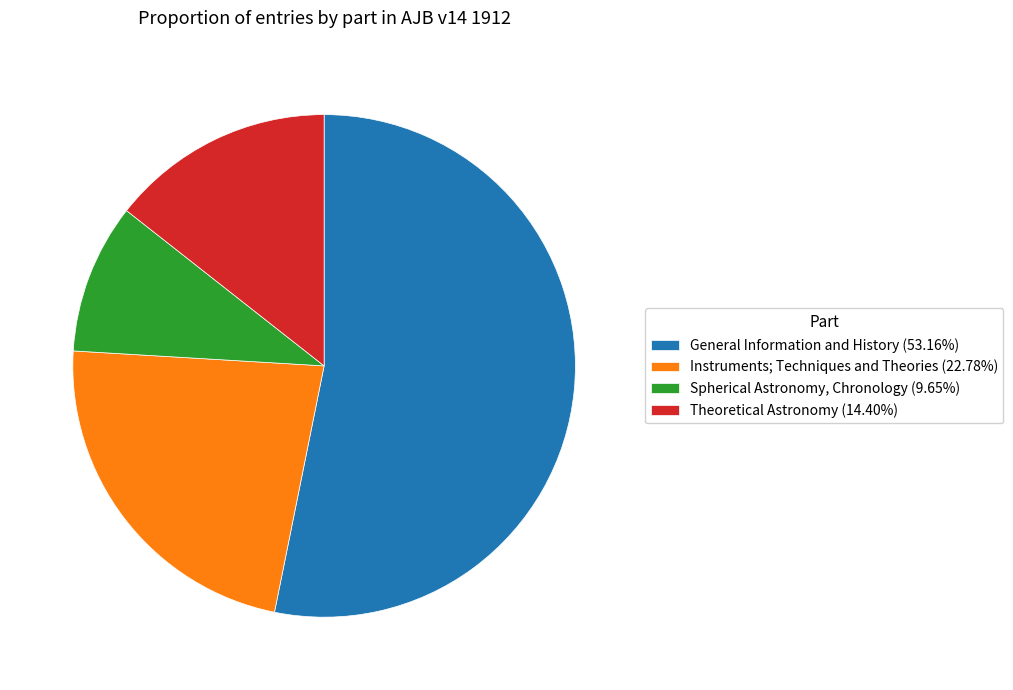

Rank the categories by value from highest to lowest.

General Information and History, Instruments; Techniques and Theories, Theoretical Astronomy, Spherical Astronomy, Chronology